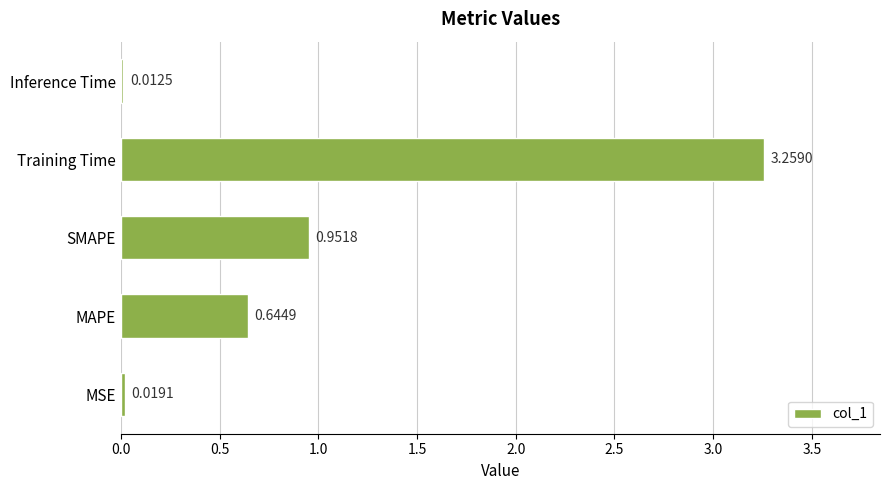

Where is the data nearest to the value 1?

SMAPE